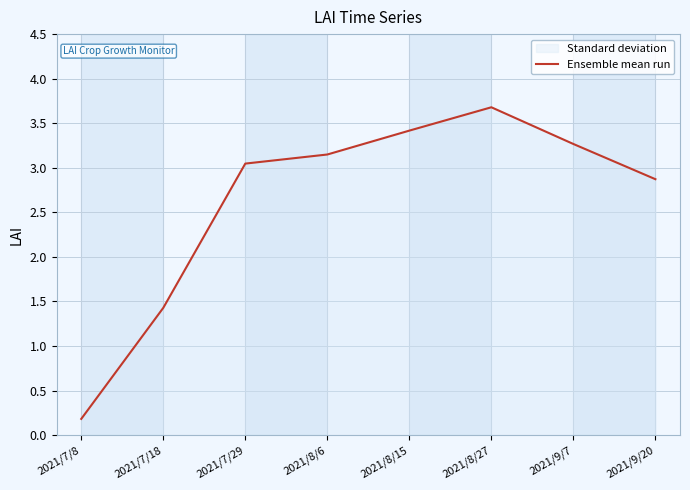

Which label corresponds to the largest value in the chart?

2021/8/27